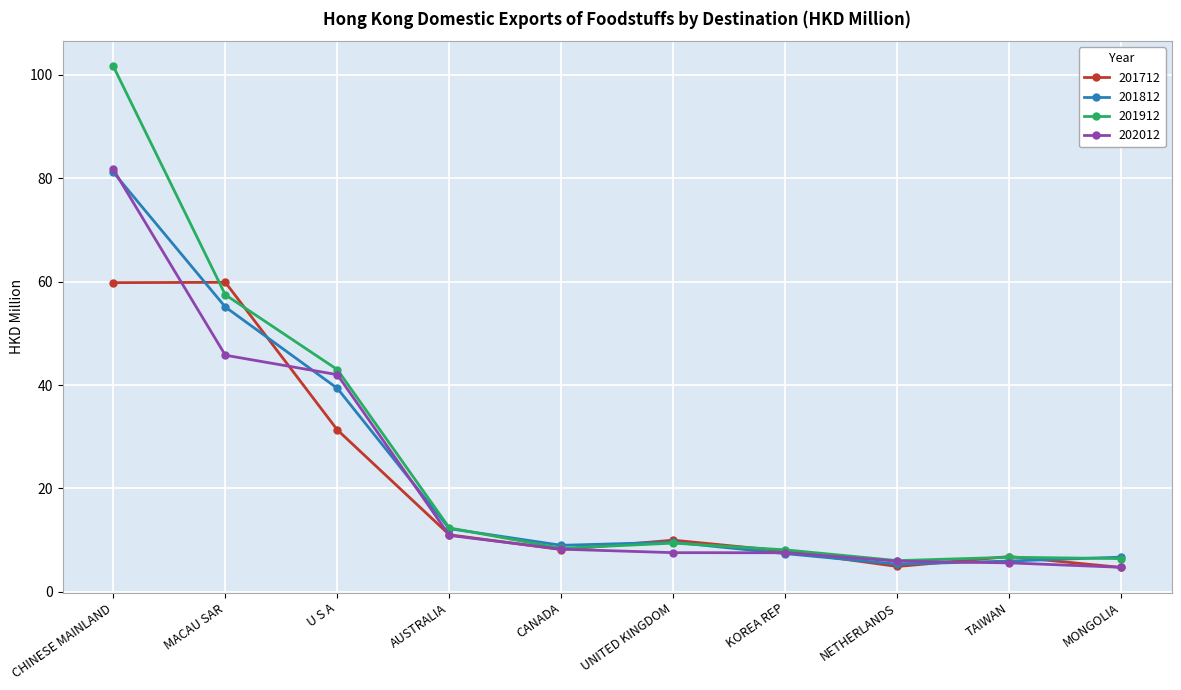

True or false: 202012 and 201712 cross at least once.

True